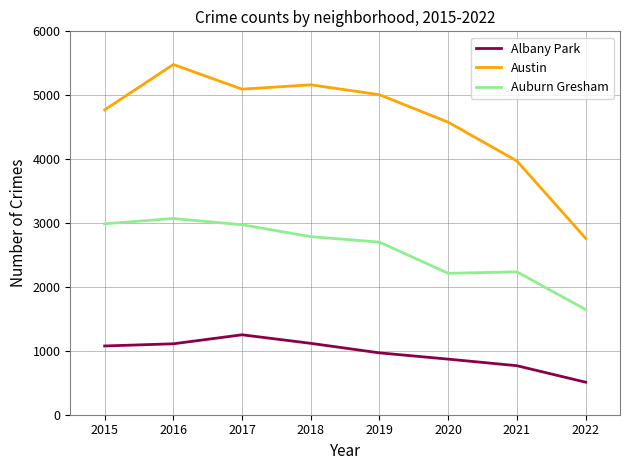

In Austin, how many points are higher than both neighbors (excluding endpoints)?

2